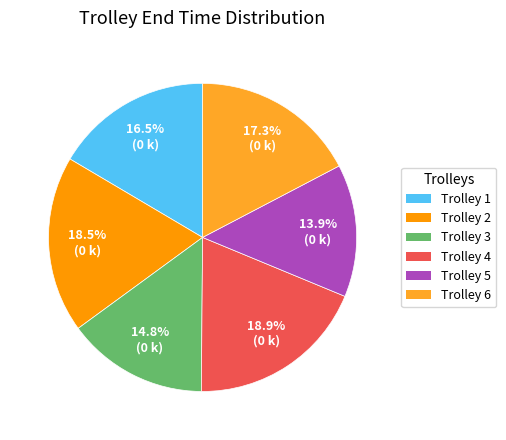

Is there any slice that represents more than half of the pie?

No